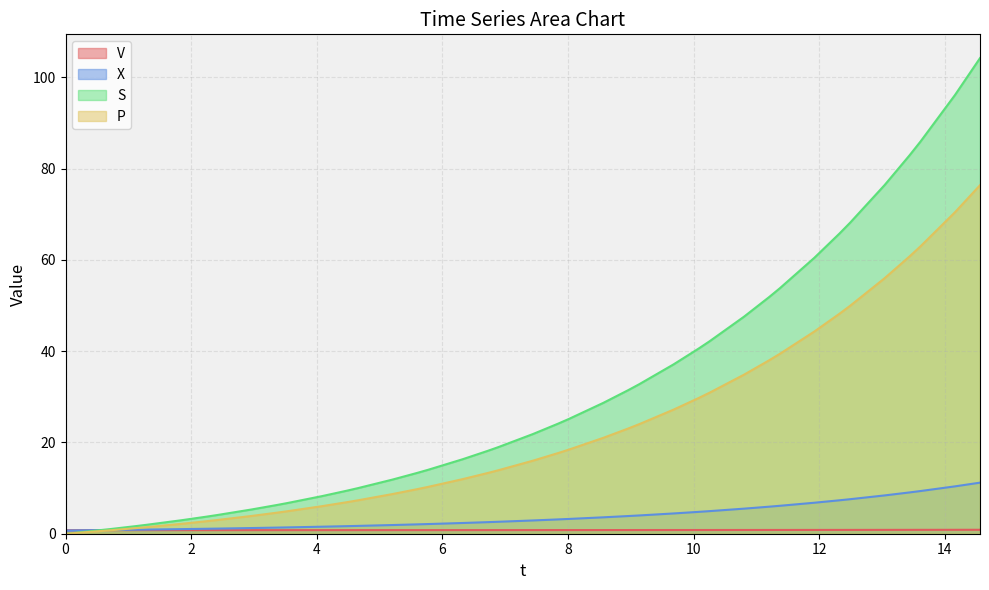

Between 34 and 10, which is larger?

34